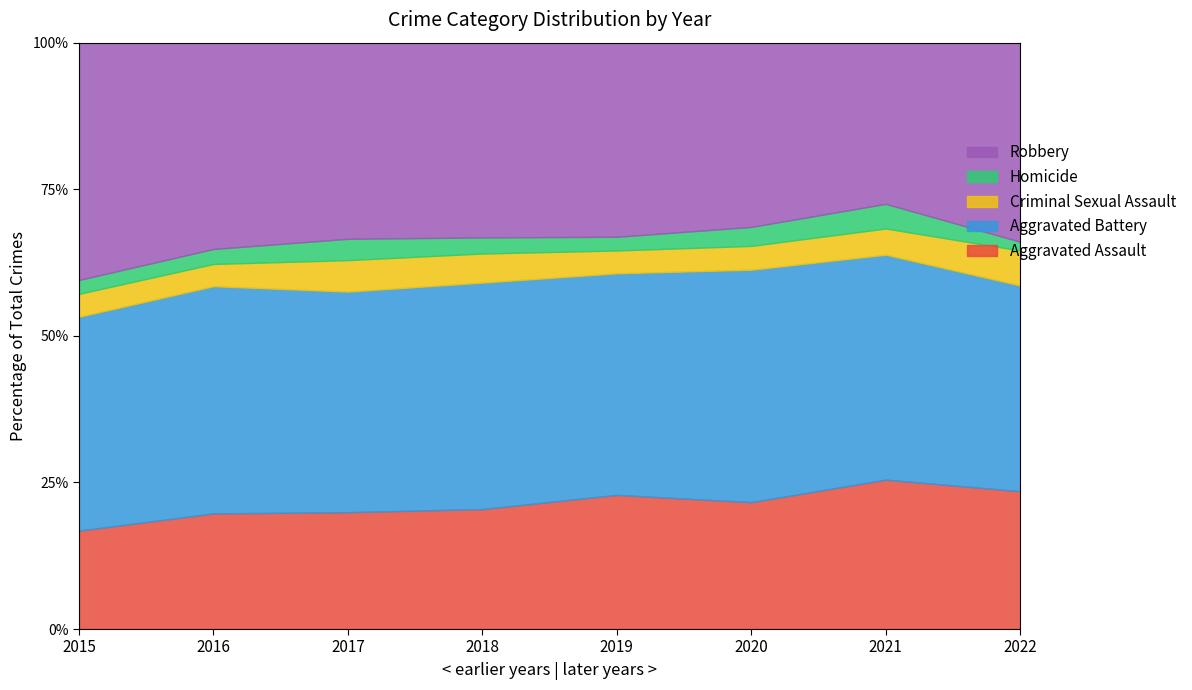

Where is the first local maximum for Aggravated Battery?

2016